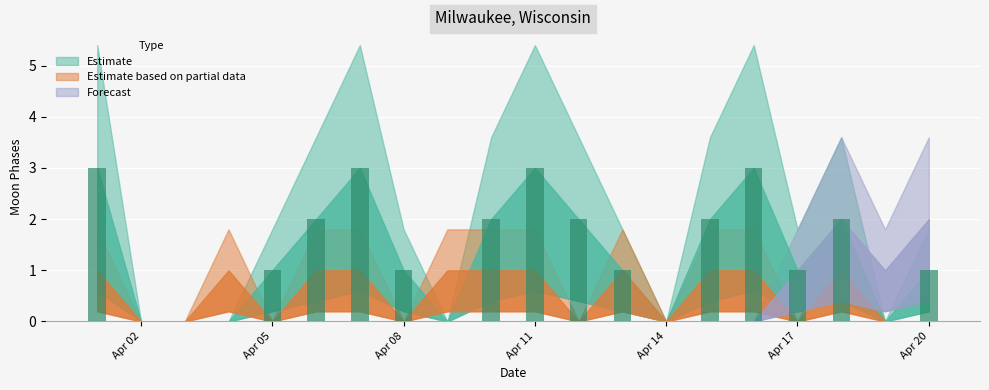

Between 2022-04-16 and 2022-04-04, which is larger?

2022-04-16